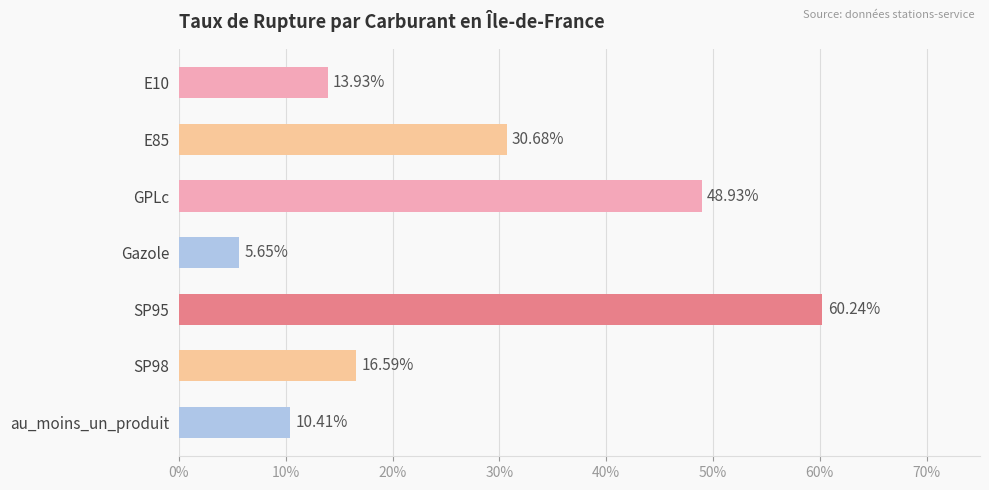

How many data points does each series have?

7